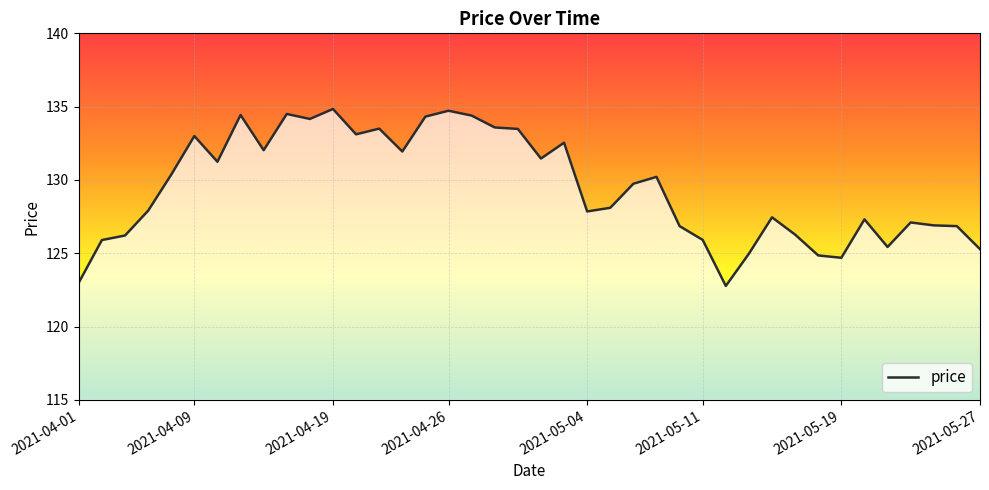

What is the minimum value shown in the chart?

122.8